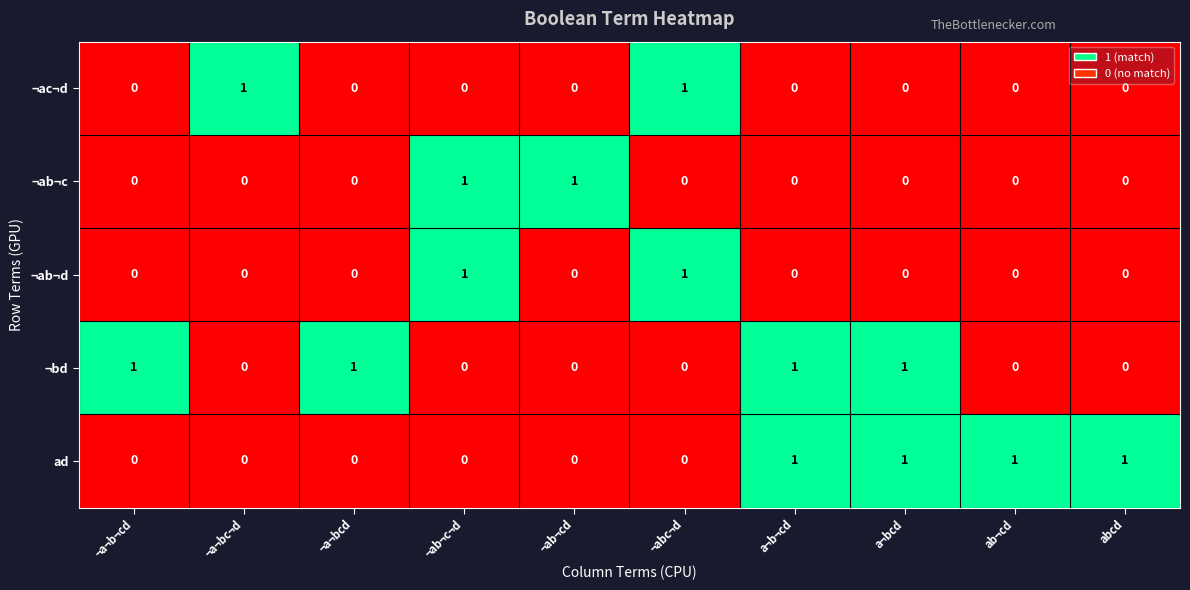

Rank the series at ¬a¬bcd from lowest to highest value.

¬ac¬d, ¬ab¬c, ¬ab¬d, ad, ¬bd